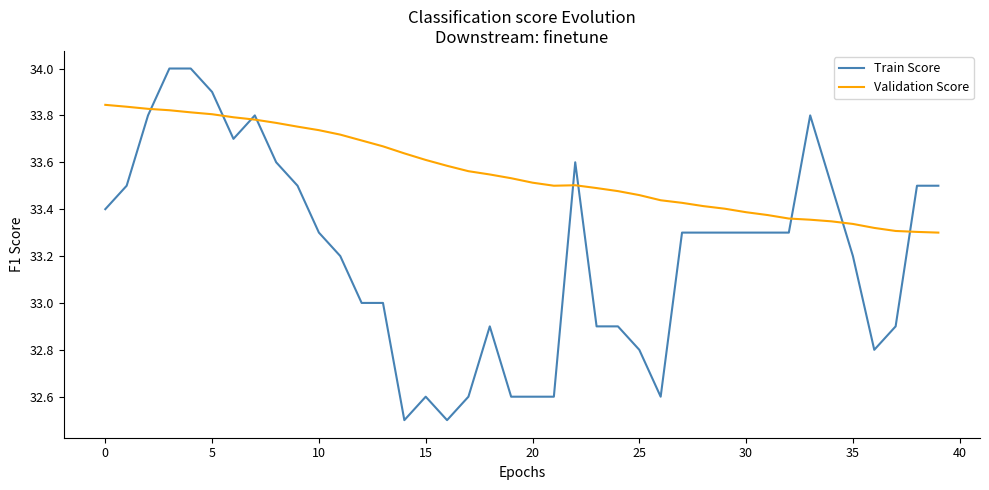

List the series in order of their peak value, lowest first.

Validation Score, Train Score